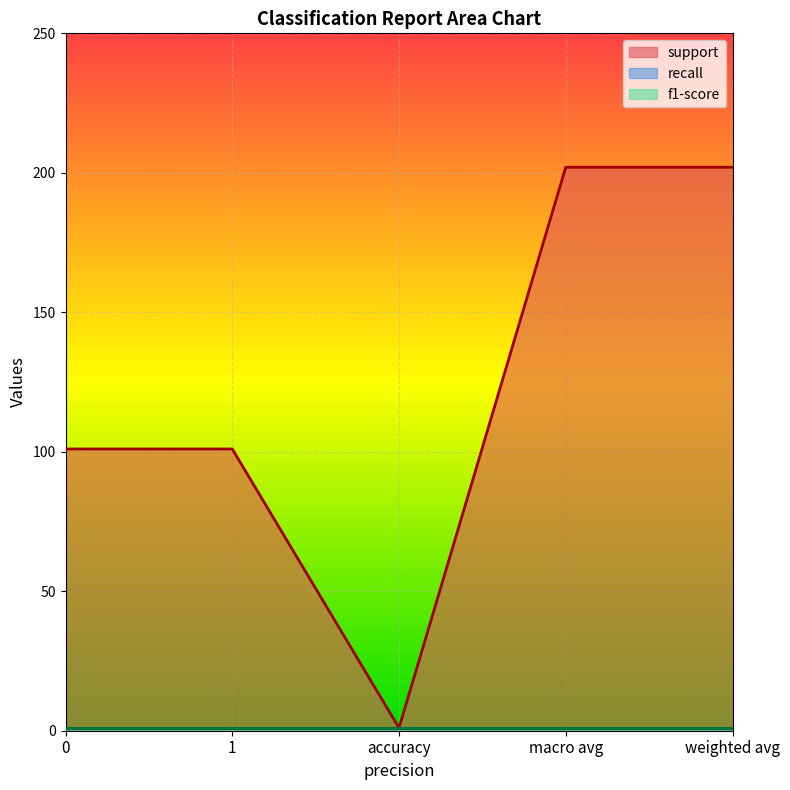

Count the number of data series in this chart.

3